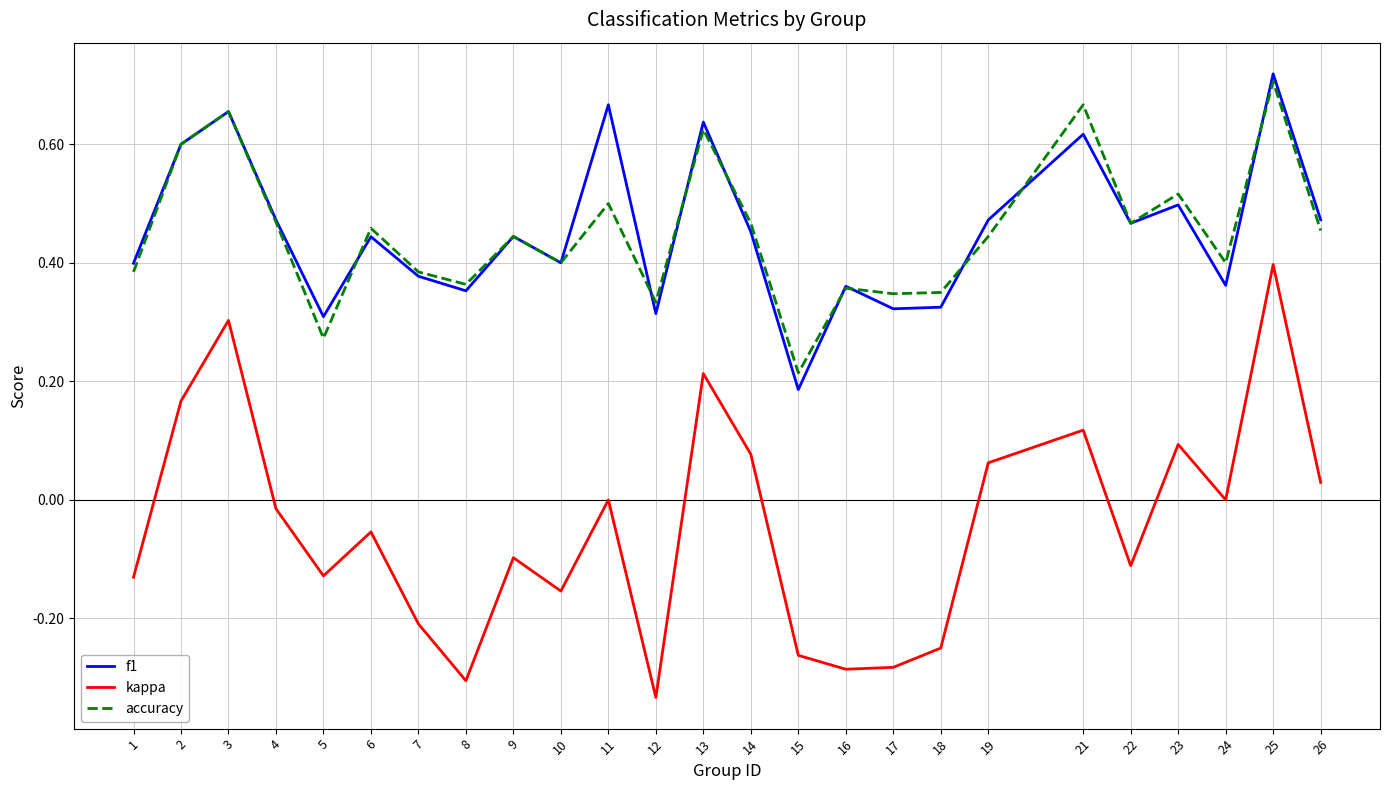

What is the total value across all series at 9?

0.8